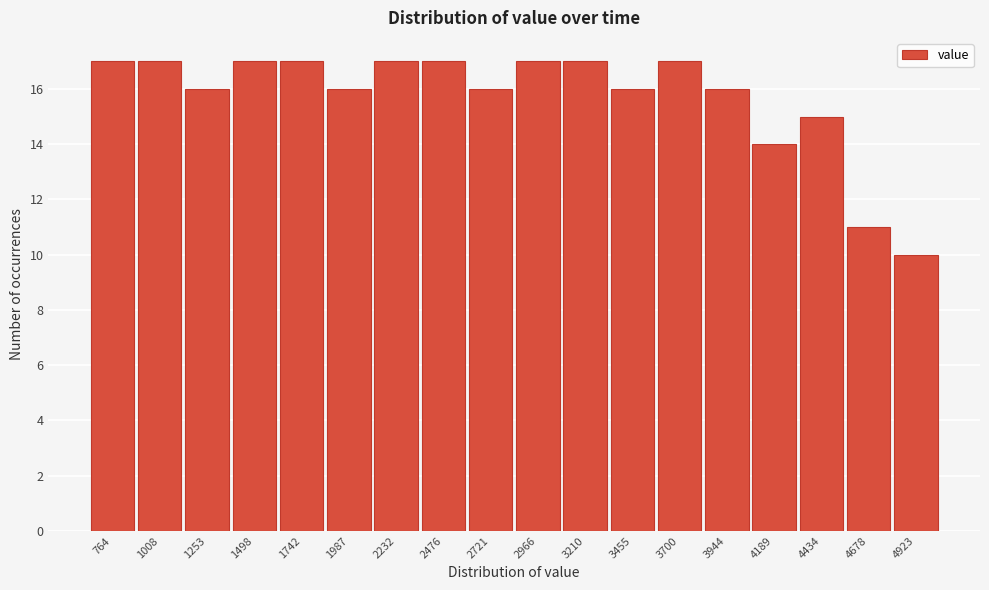

Reading left to right, extract all data points from this chart.

17	17	16	17	17	16	17	17	16	17	17	16	17	16	14	15	11	10